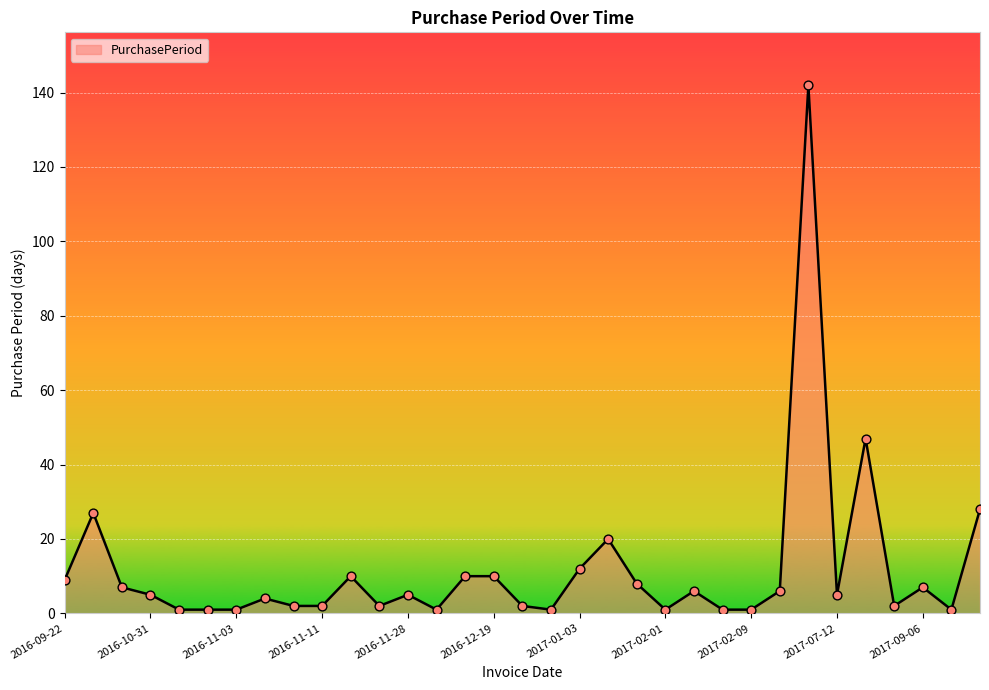

What is the greatest value displayed?

142